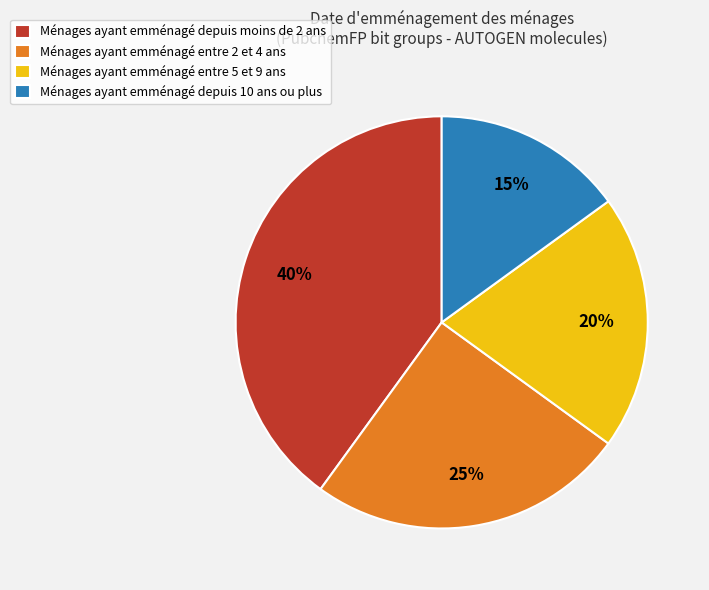

True or false: Ménages ayant emménagé entre 2 et 4 ans accounts for 39% of the total.

False